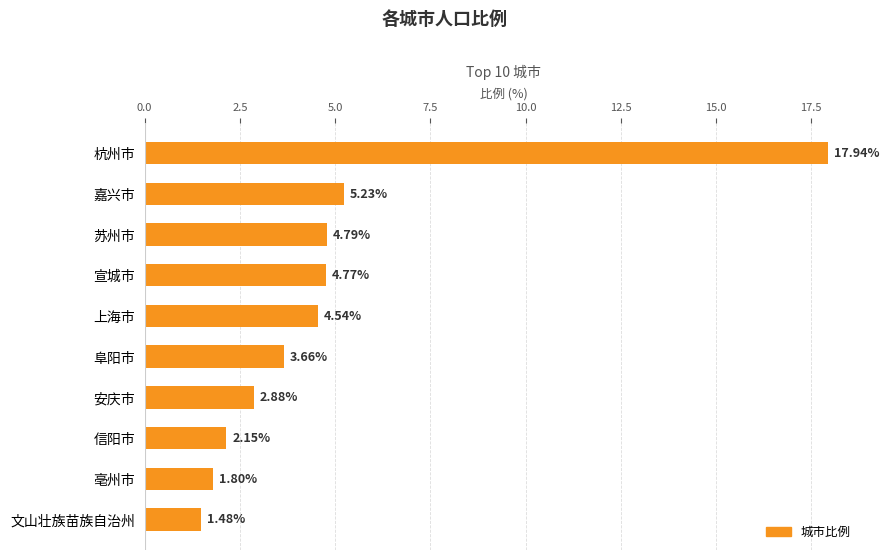

Which category has the lowest value across all series?

文山壮族苗族自治州